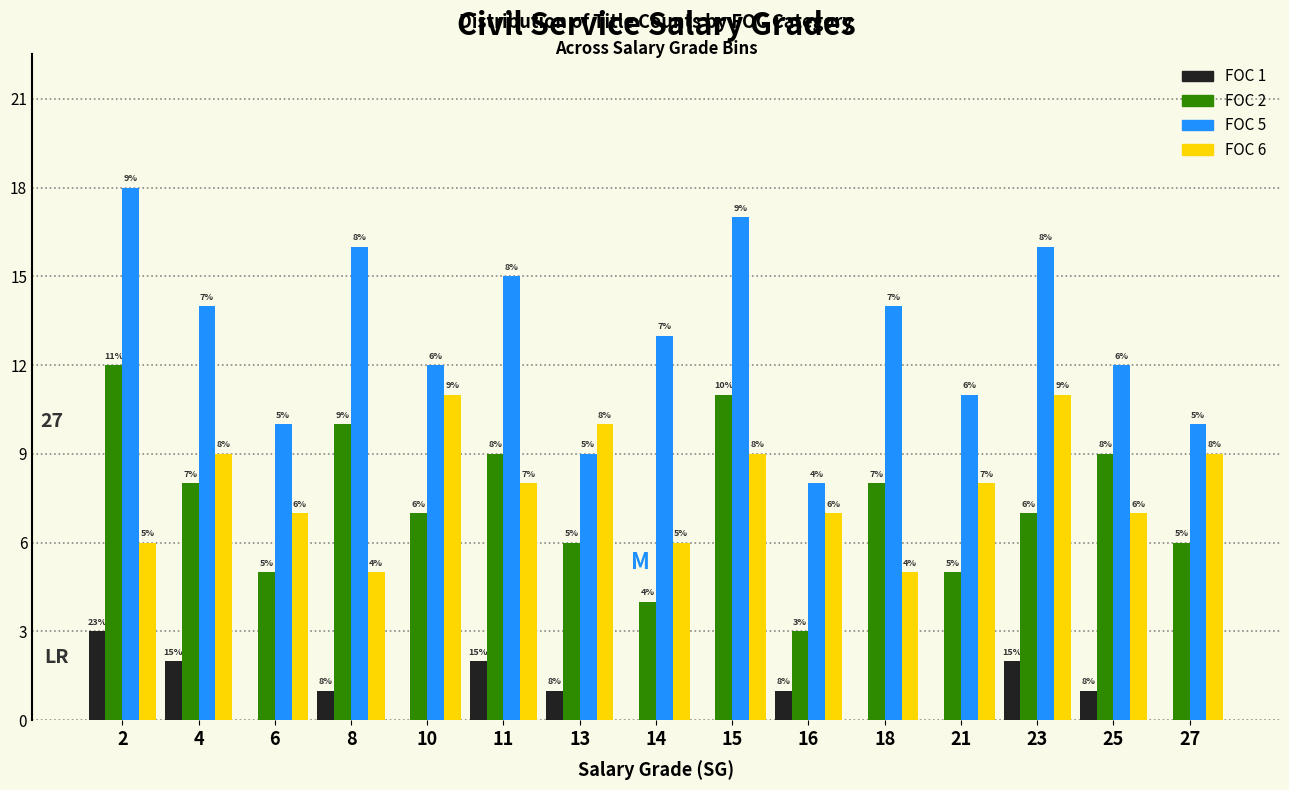

Reading left to right, what are all the values shown in this chart?

FOC 1: 2=3	4=2	6=0	8=1	10=0	11=2	13=1	14=0	15=0	16=1	18=0	21=0	23=2	25=1	27=0
FOC 2: 2=12	4=8	6=5	8=10	10=7	11=9	13=6	14=4	15=11	16=3	18=8	21=5	23=7	25=9	27=6
FOC 5: 2=18	4=14	6=10	8=16	10=12	11=15	13=9	14=13	15=17	16=8	18=14	21=11	23=16	25=12	27=10
FOC 6: 2=6	4=9	6=7	8=5	10=11	11=8	13=10	14=6	15=9	16=7	18=5	21=8	23=11	25=7	27=9